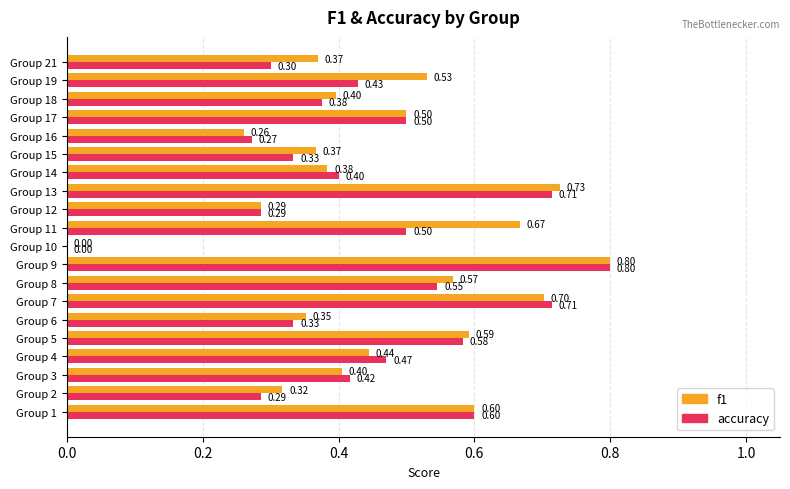

What are all the series names shown in the legend?

f1, accuracy